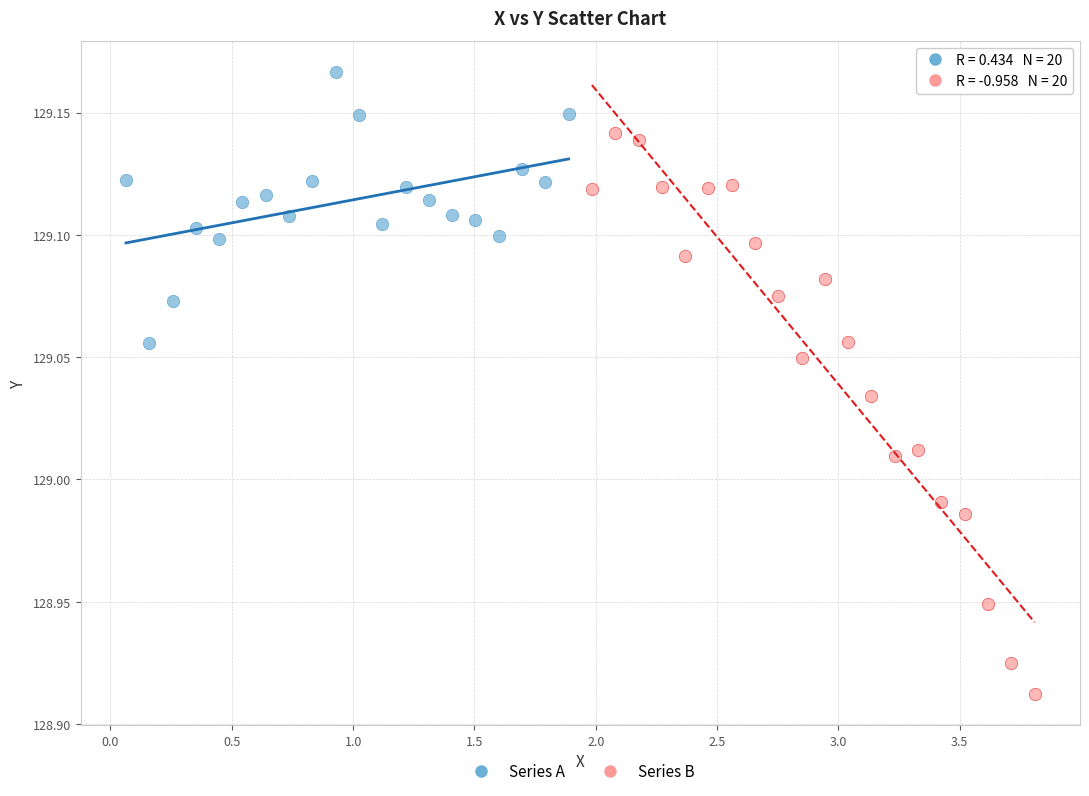

Which series has the widest spread of Y values?

Series B